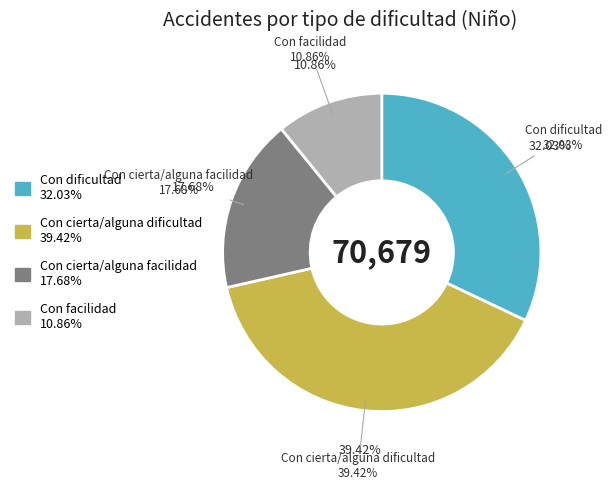

To the nearest percent, what is the average slice percentage?

25%